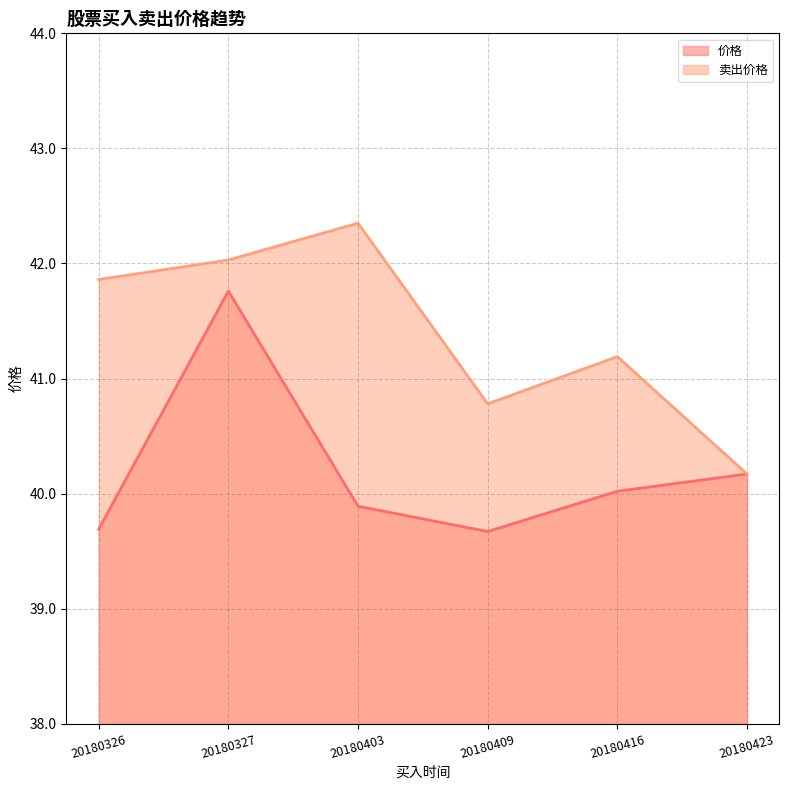

In 卖出价格, how many points are higher than both neighbors (excluding endpoints)?

2